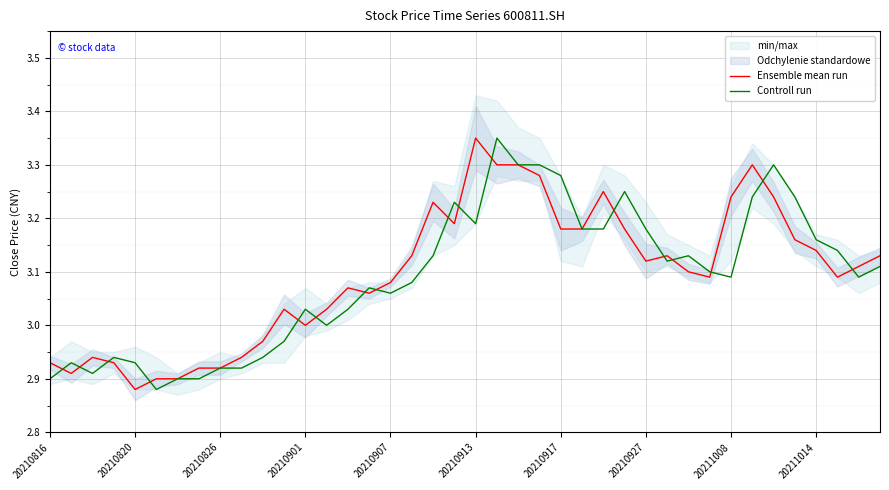

Which category has the highest value in the Ensemble mean run series?

20210913